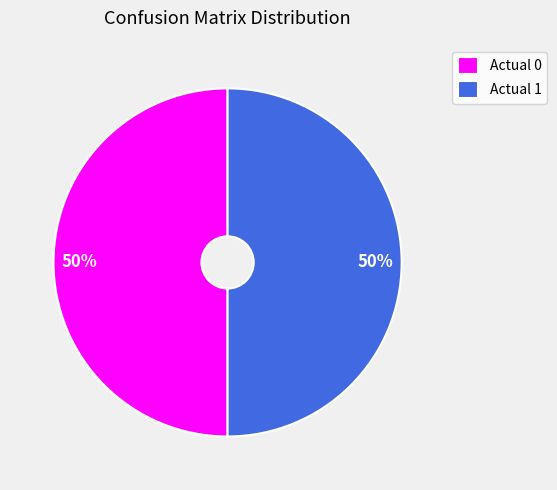

Do Actual 0 and Actual 1 together represent more than half of the pie?

Yes